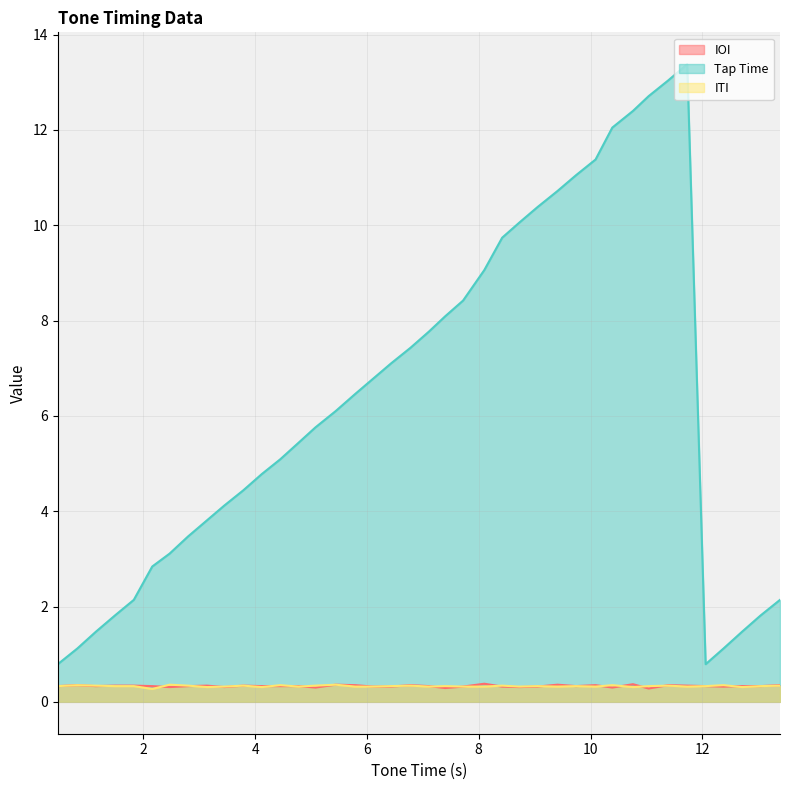

How many values in the Tap Time series exceed 6?

20